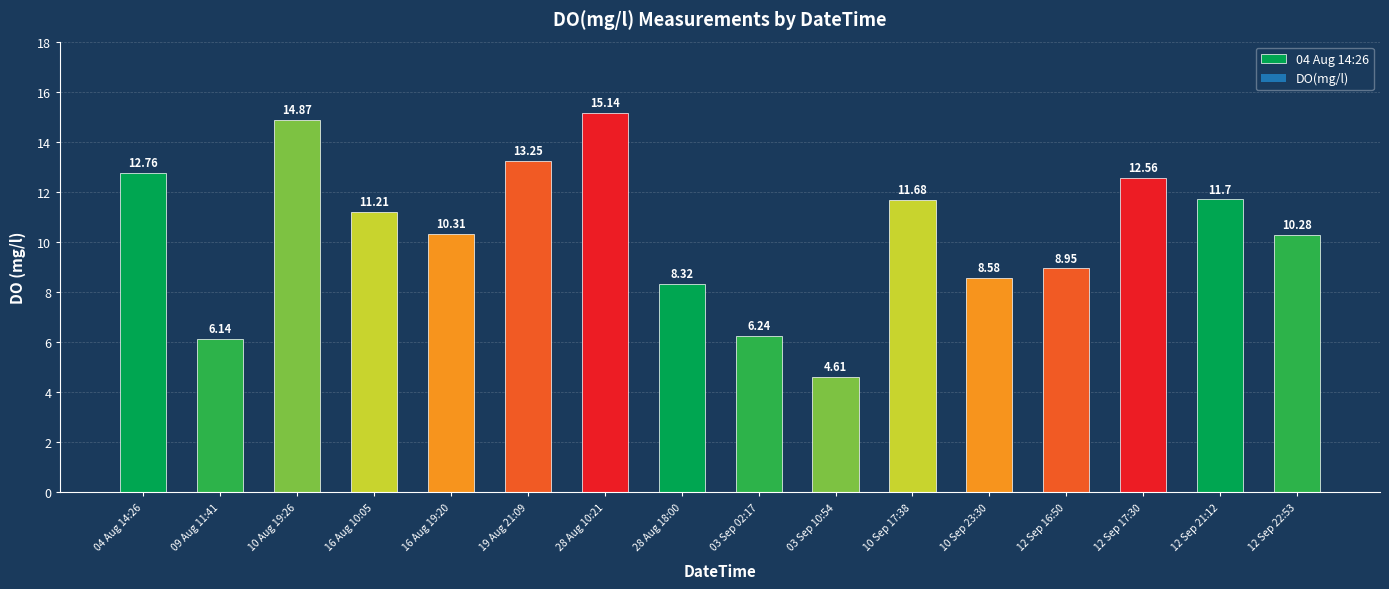

What is the smallest value displayed?

4.6